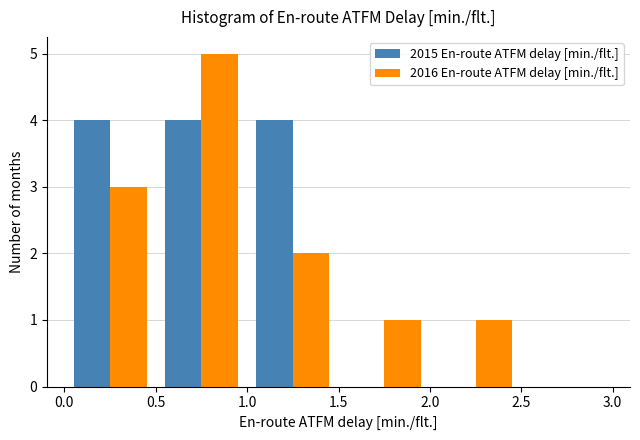

Reading left to right, transcribe this chart: for each range on the x-axis, give the height of each series' bar. The values are not printed on the chart, so give them approximately, as read against the axis.

0.0 to 0.5: 2015 En-route ATFM delay [min./flt.]=4	2016 En-route ATFM delay [min./flt.]=3
0.5 to 1.0: 2015 En-route ATFM delay [min./flt.]=4	2016 En-route ATFM delay [min./flt.]=5
1.0 to 1.5: 2015 En-route ATFM delay [min./flt.]=4	2016 En-route ATFM delay [min./flt.]=2
1.5 to 2.0: 2015 En-route ATFM delay [min./flt.]=0	2016 En-route ATFM delay [min./flt.]=1
2.0 to 2.5: 2015 En-route ATFM delay [min./flt.]=0	2016 En-route ATFM delay [min./flt.]=1
2.5 to 3.0: 2015 En-route ATFM delay [min./flt.]=0	2016 En-route ATFM delay [min./flt.]=0